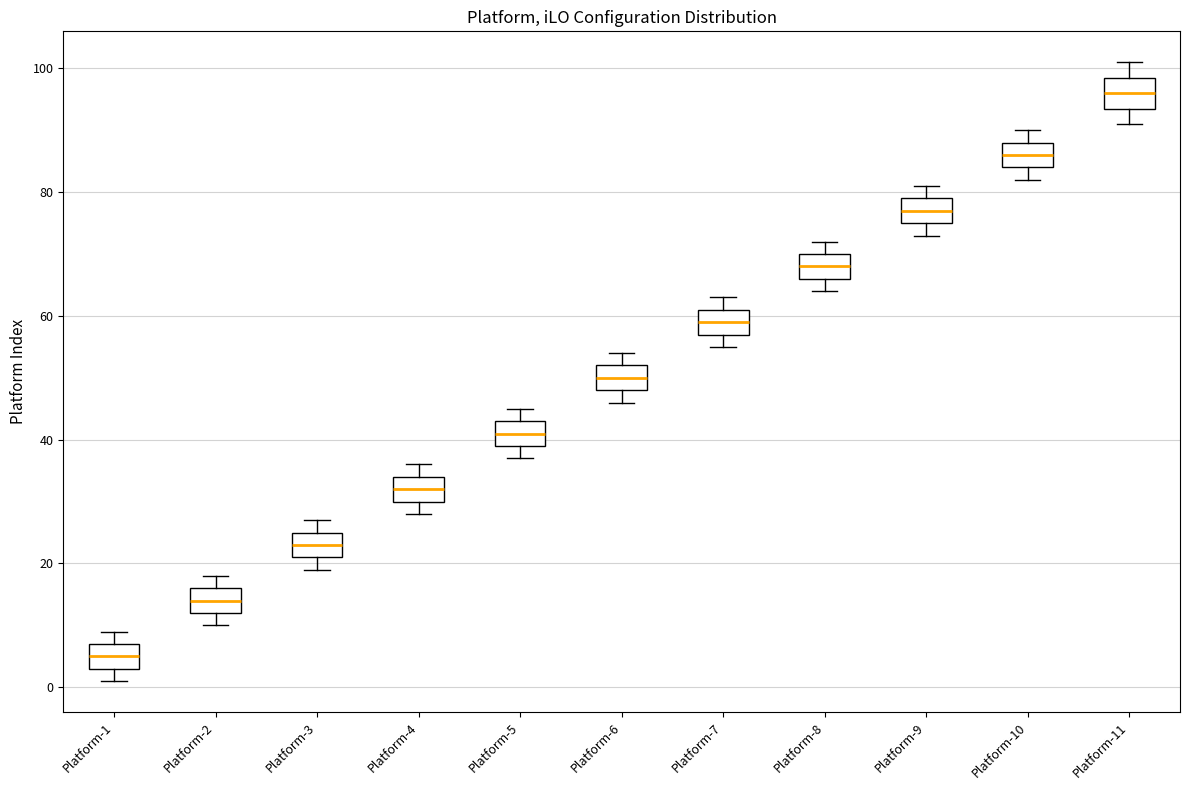

Reading left to right, transcribe this box plot: for each box, give where its median line is, the range the box spans, and where its two whiskers end, as read against the y-axis. The values are not printed on the chart, so give them approximately, as read against the axis.

Platform-1: median 6, box 4 to 8, whiskers 2 to 10
Platform-2: median 14, box 12 to 16, whiskers 10 to 18
Platform-3: median 24, box 22 to 26, whiskers 20 to 28
Platform-4: median 32, box 30 to 34, whiskers 28 to 36
Platform-5: median 42, box 40 to 44, whiskers 38 to 46
Platform-6: median 50, box 48 to 52, whiskers 46 to 54
Platform-7: median 60, box 58 to 62, whiskers 56 to 64
Platform-8: median 68, box 66 to 70, whiskers 64 to 72
Platform-9: median 78, box 76 to 80, whiskers 74 to 82
Platform-10: median 86, box 84 to 88, whiskers 82 to 90
Platform-11: median 96, box 94 to 98, whiskers 92 to 102